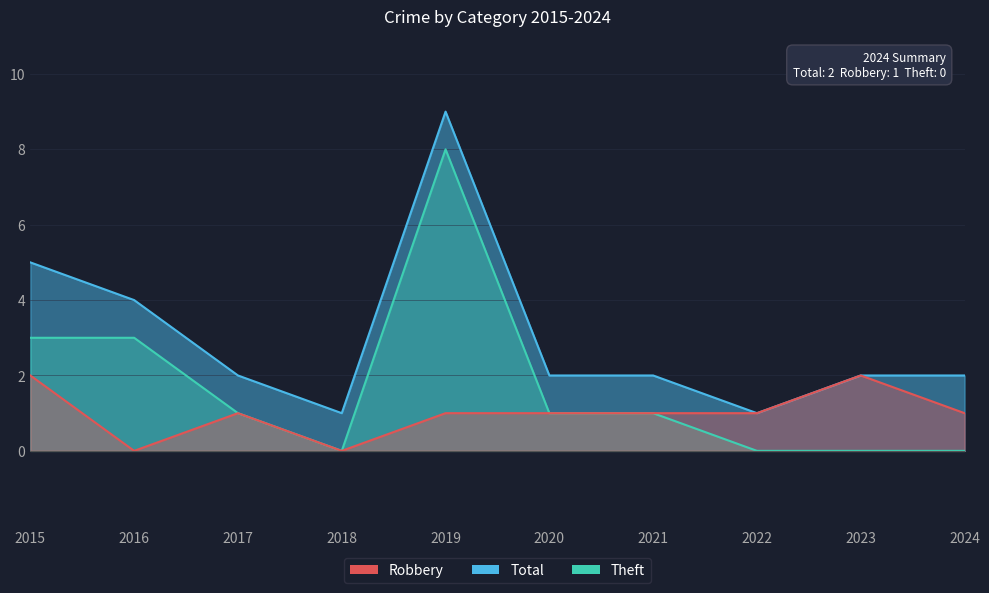

Rank the series at 2015 from lowest to highest value.

Robbery, Theft, Total